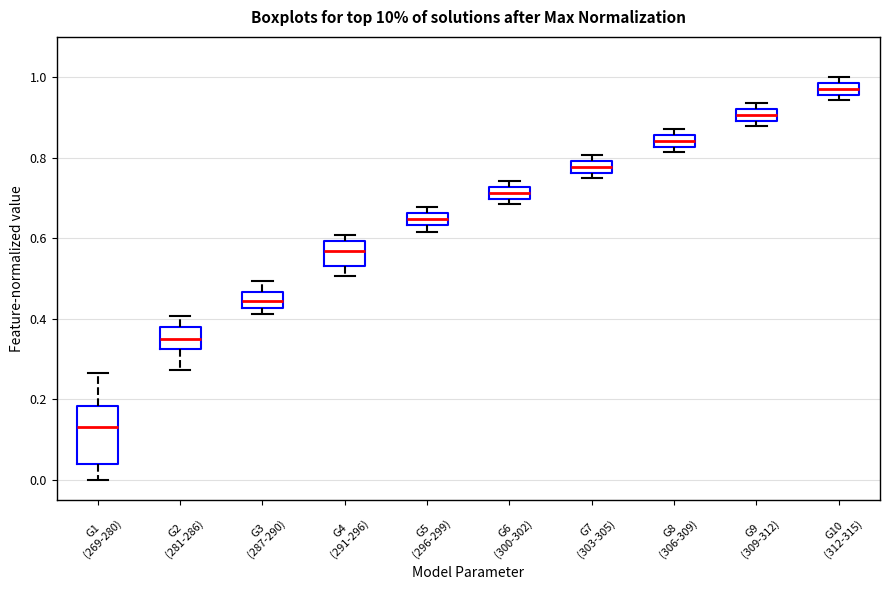

Which box's median line is the highest?

G10 (312-315)